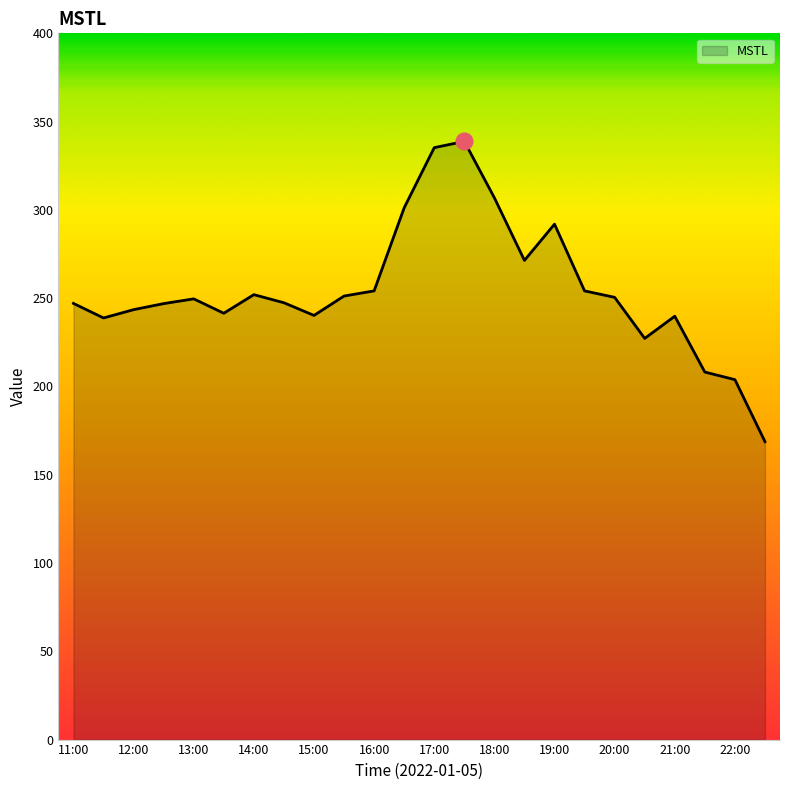

What is the smallest value displayed?

168.8